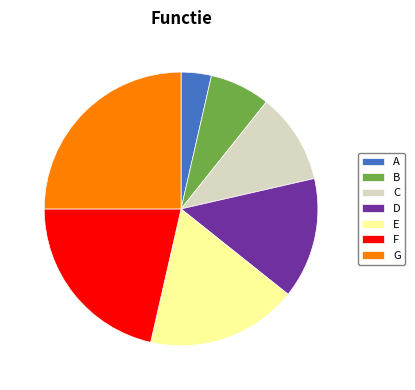

Which has a higher value, A or D?

D